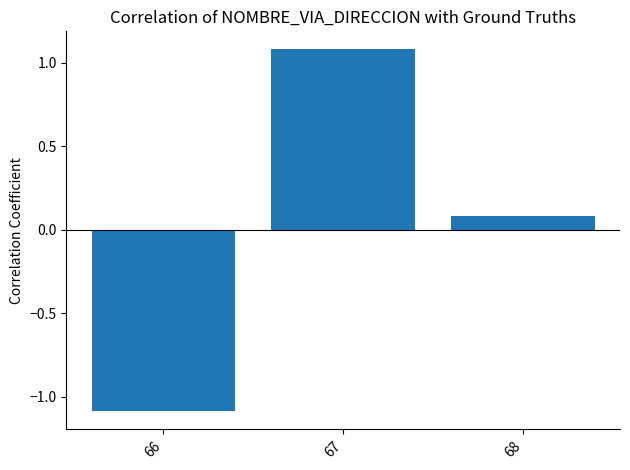

Count the number of categories in the chart.

3